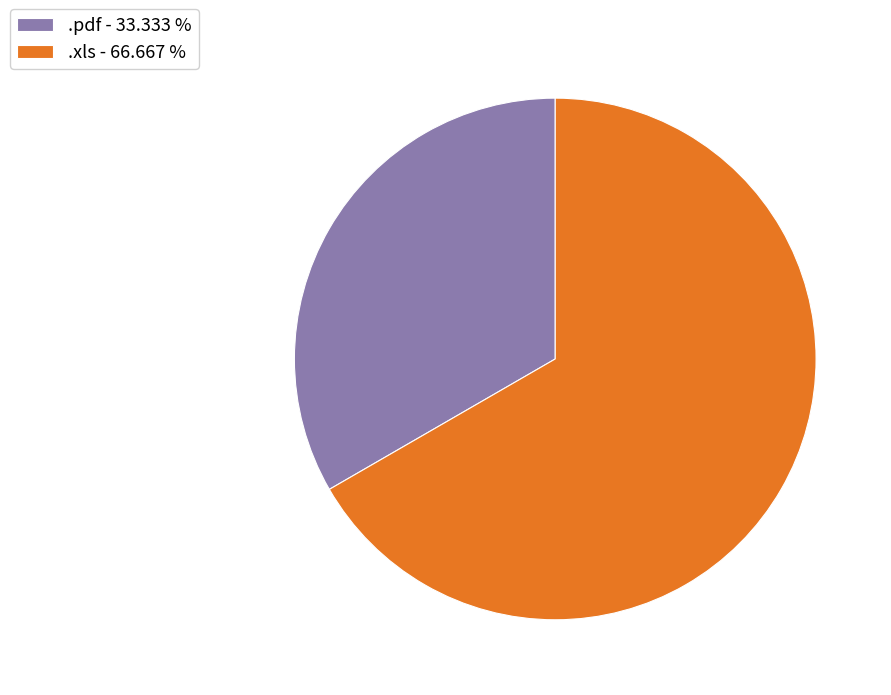

The .xls slice represents 67% of the pie. True or false?

True